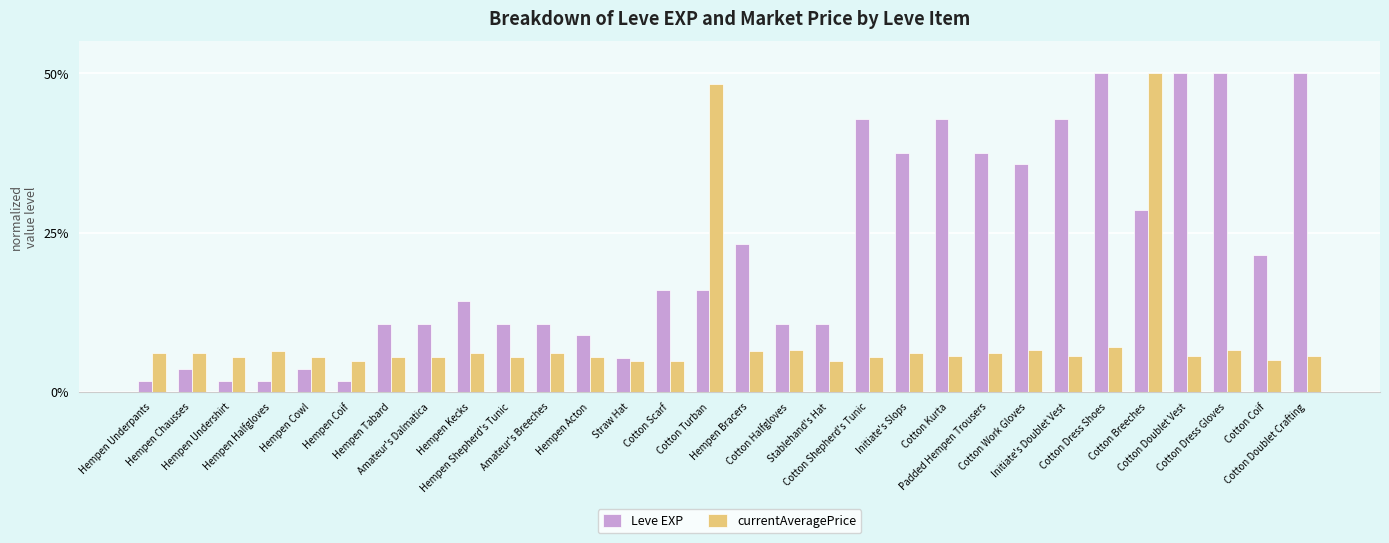

What is the value of the Leve EXP bar at the 1st from the left?

1.8